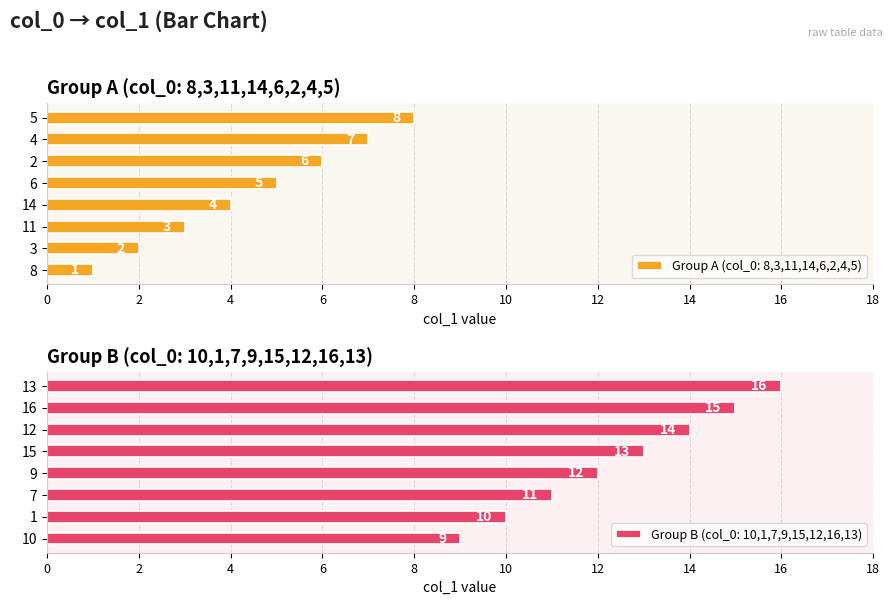

At which label is the value closest to 8?

5